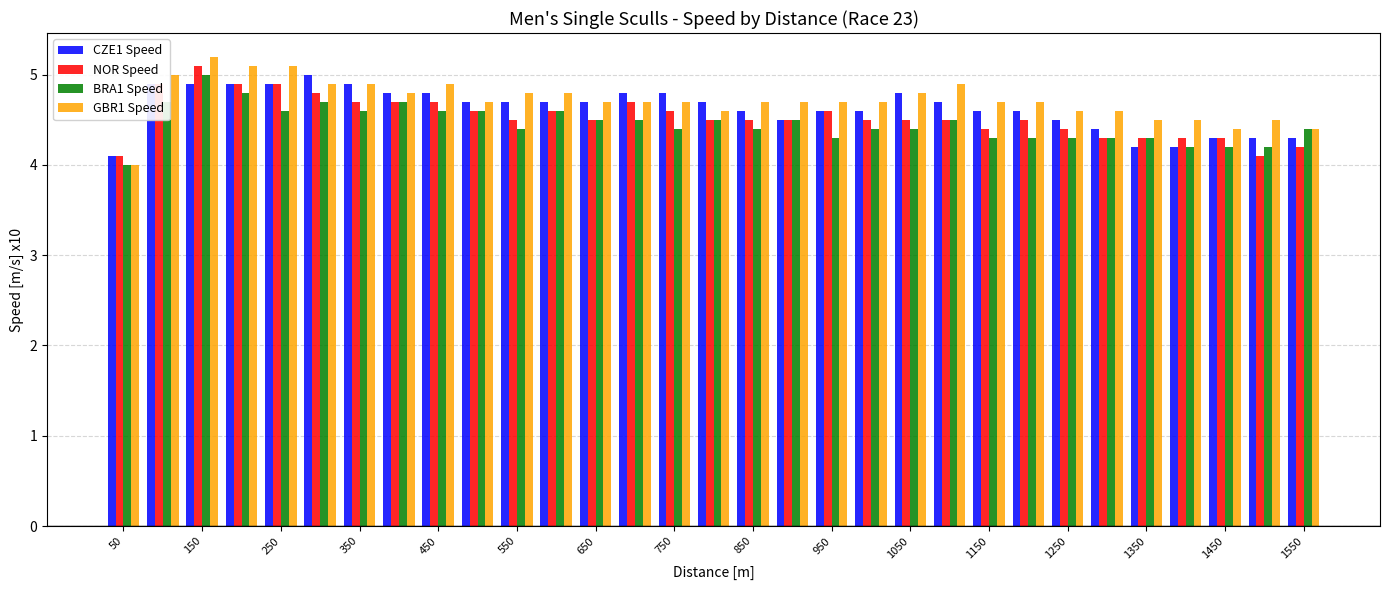

Which series has the widest spread of values?

GBR1 Speed